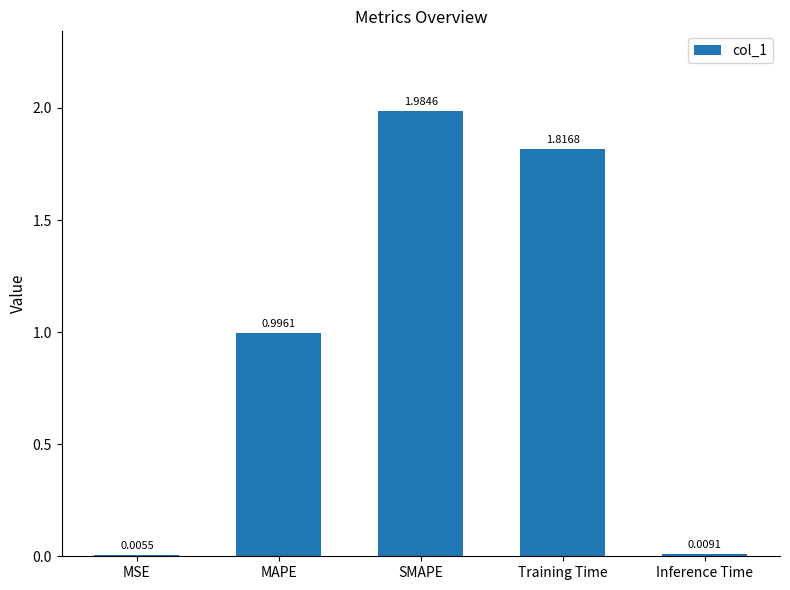

Which category has the highest value across all series?

SMAPE